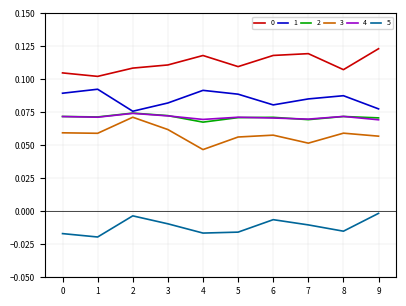

How many distinct data groups are displayed?

6